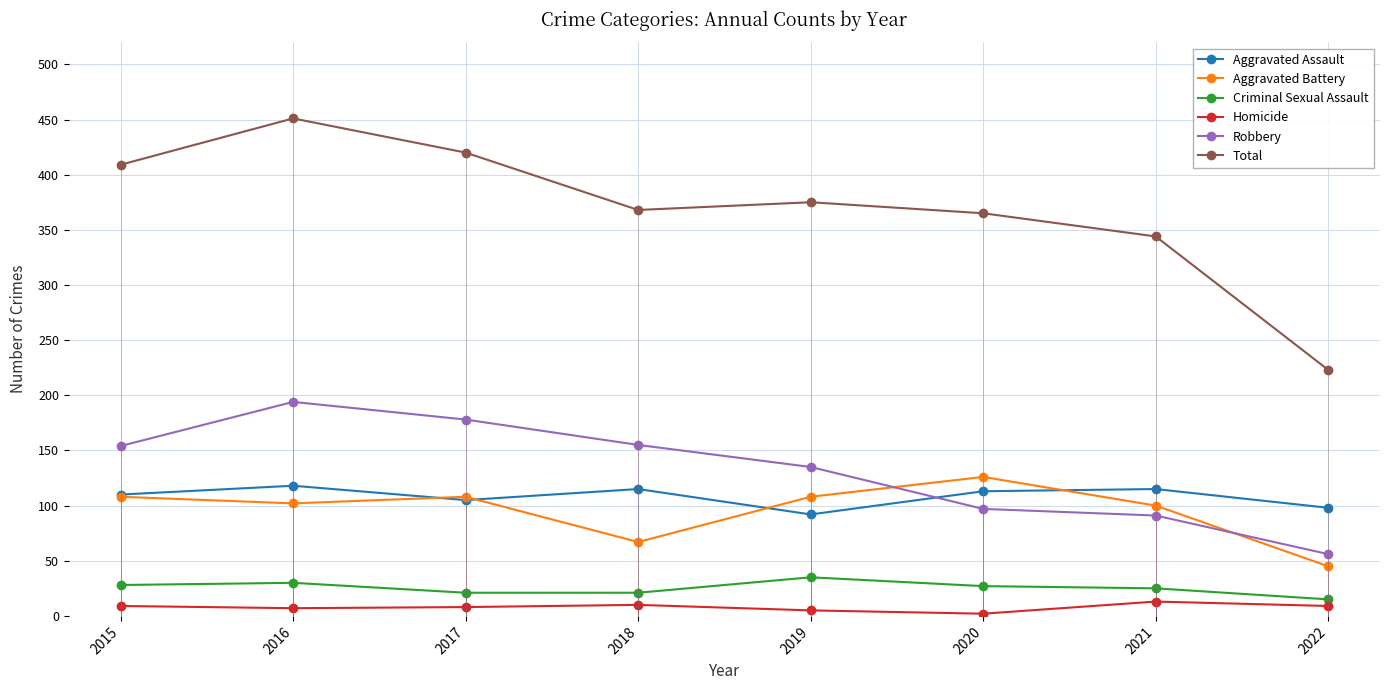

At which category is the sum across all series the highest?

2016